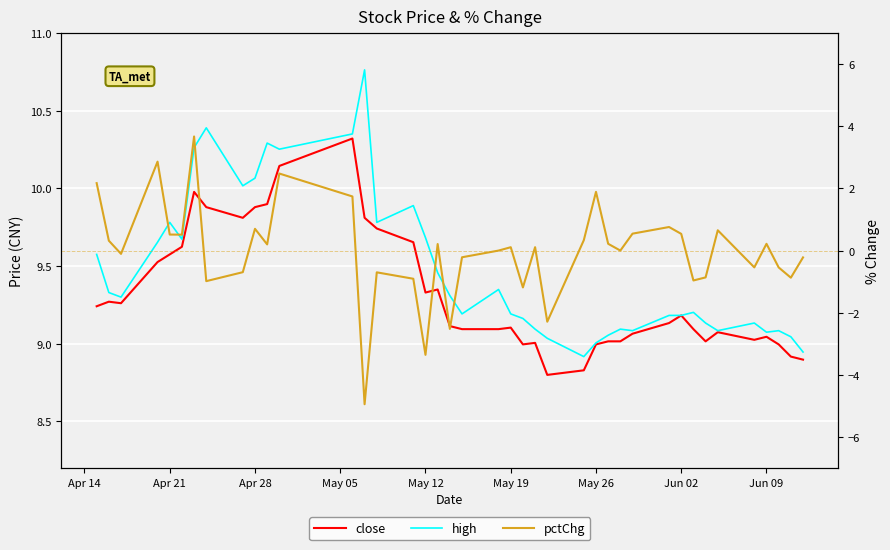

How many interior local valleys does the close series have?

7